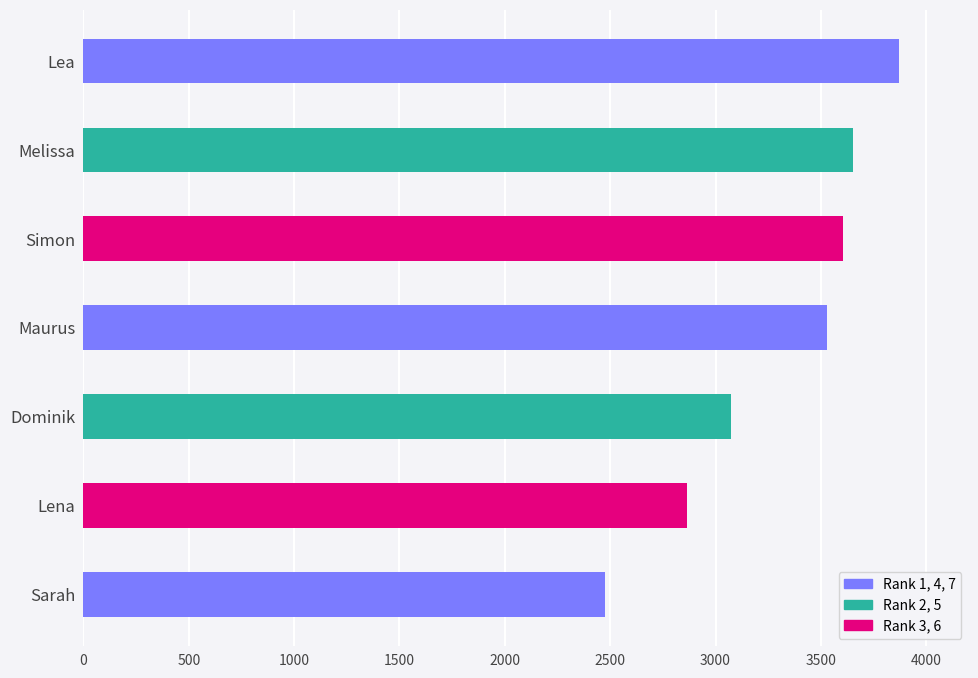

List the labels in order of value, smallest first.

Sarah, Lena, Dominik, Maurus, Simon, Melissa, Lea